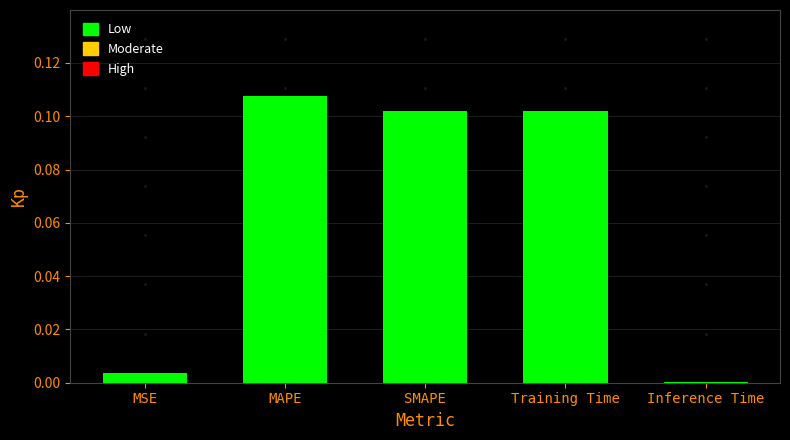

What is the sum of all values?

0.3